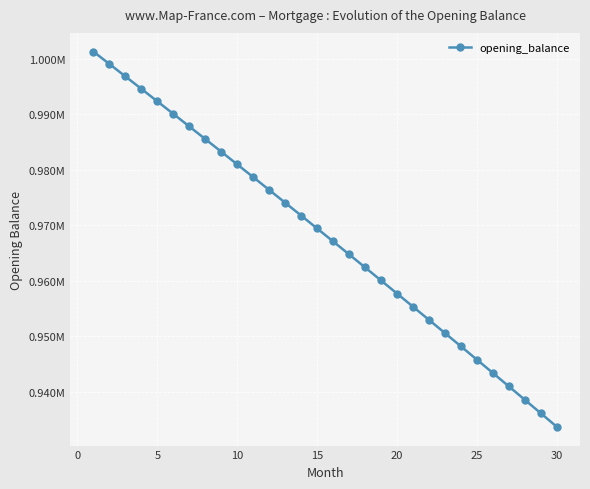

What is the maximum value shown in the chart?

1001250.0